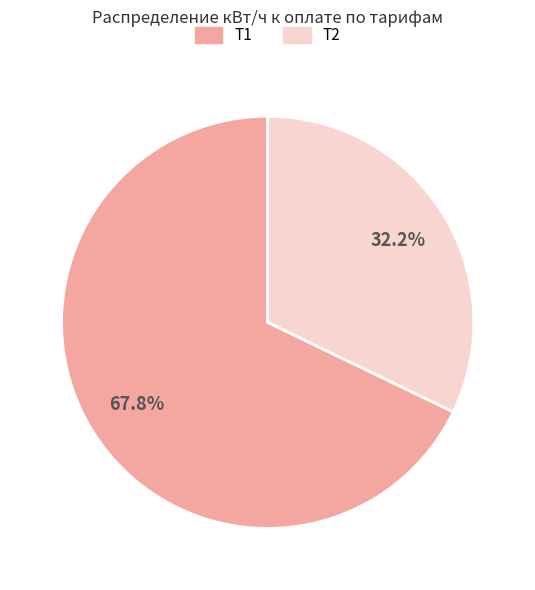

Which slice is the smallest?

Т2